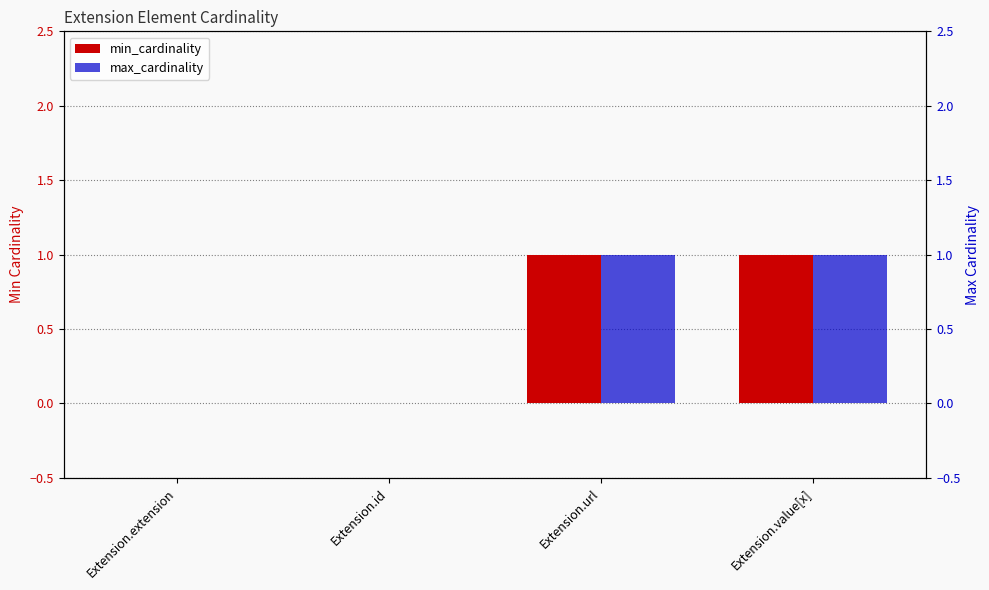

At which label does max_cardinality reach its minimum?

Extension.extension